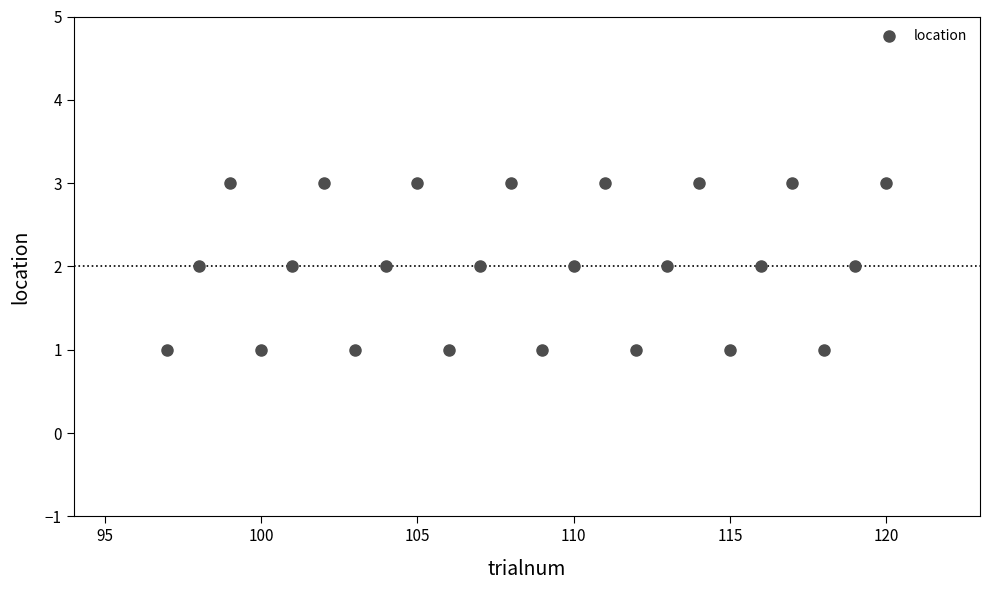

What is the range of X values (max minus min)?

23